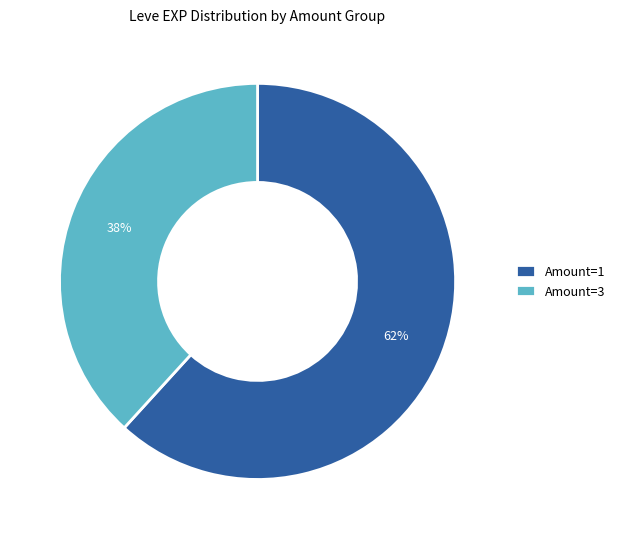

How many segments does this pie chart have?

2